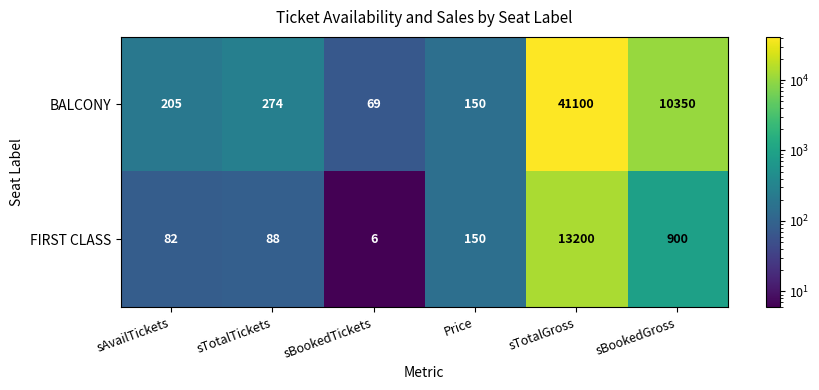

Which series changed the most between sBookedTickets and sBookedGross?

BALCONY